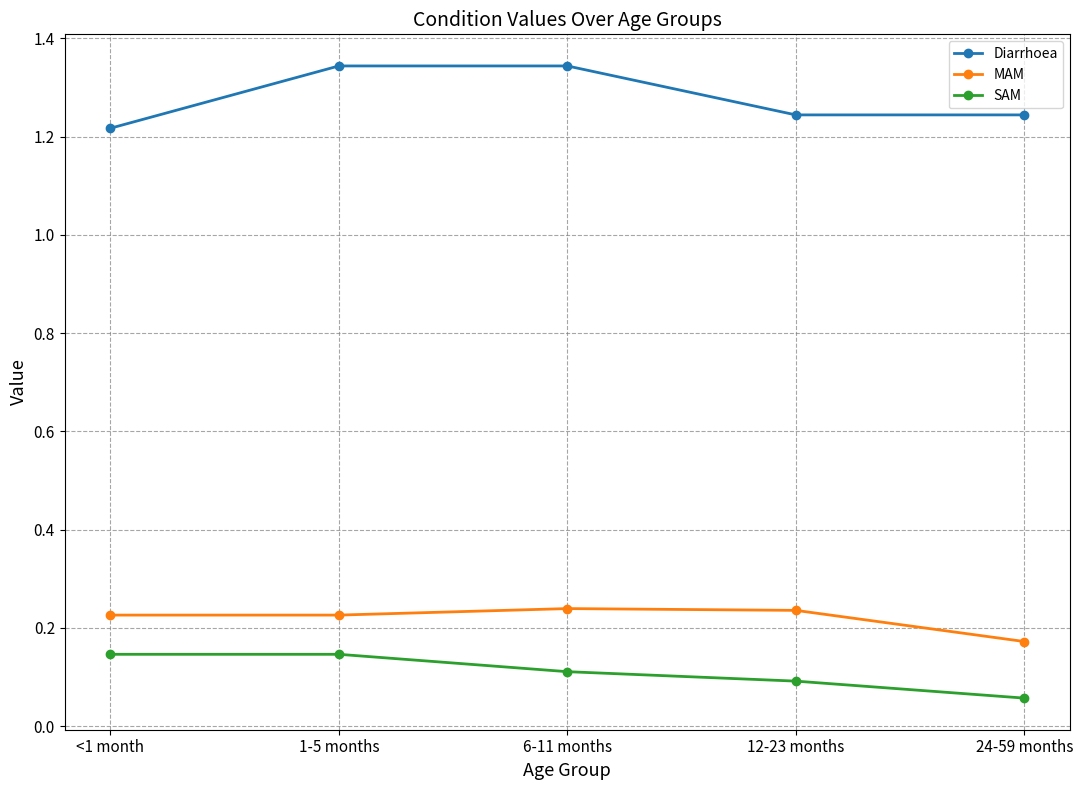

Rank the series at 24-59 months from lowest to highest value.

SAM, MAM, Diarrhoea